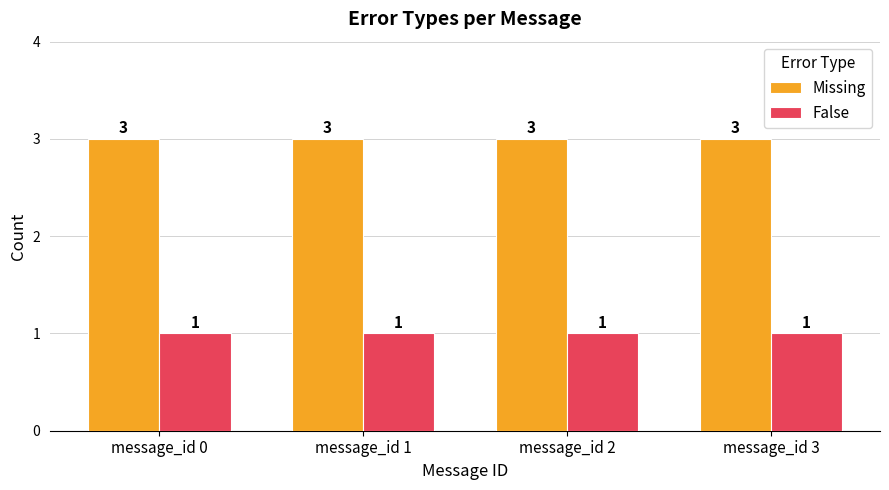

What is the maximum value for False?

1